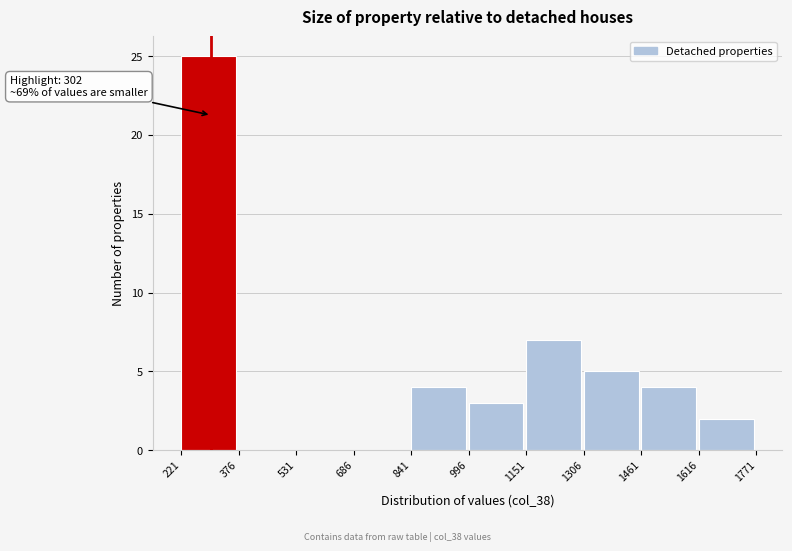

Which range on the x-axis has the tallest bar?

221 to 376